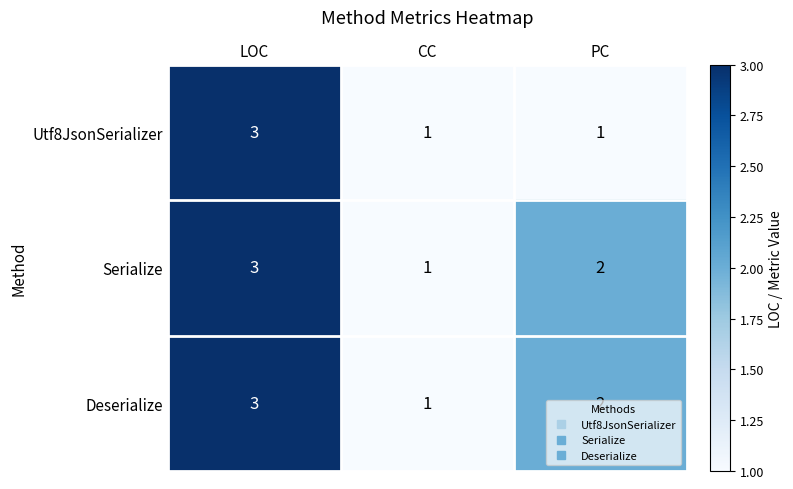

True or false: Utf8JsonSerializer has a value of 3 at LOC.

True